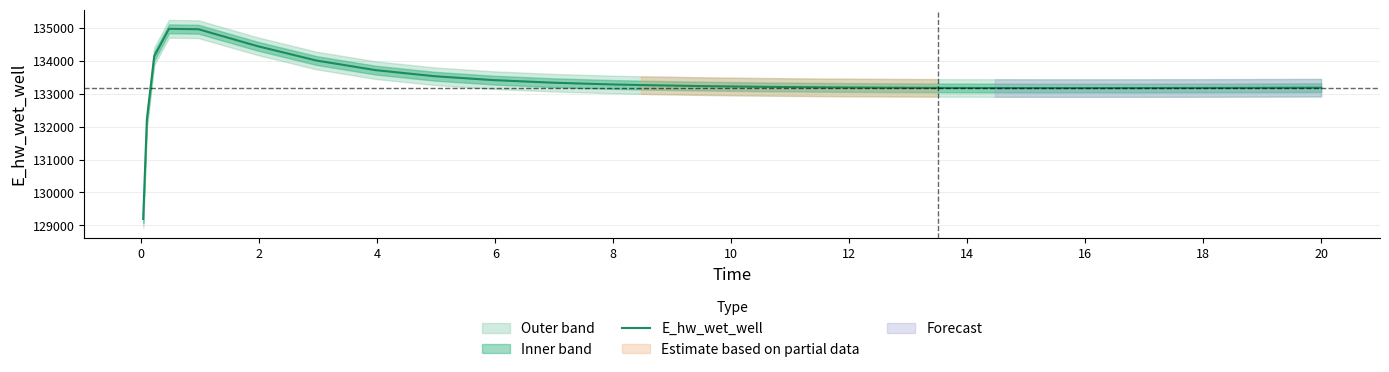

True or false: the data has more than 0 interior local peaks.

True